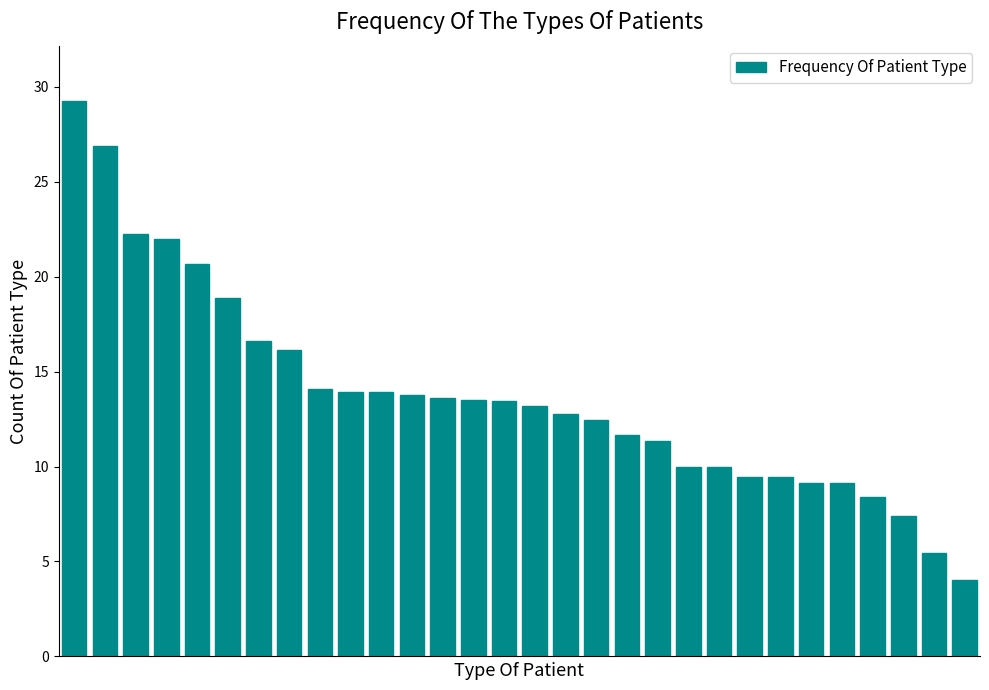

What is the maximum value shown in the chart?

29.2